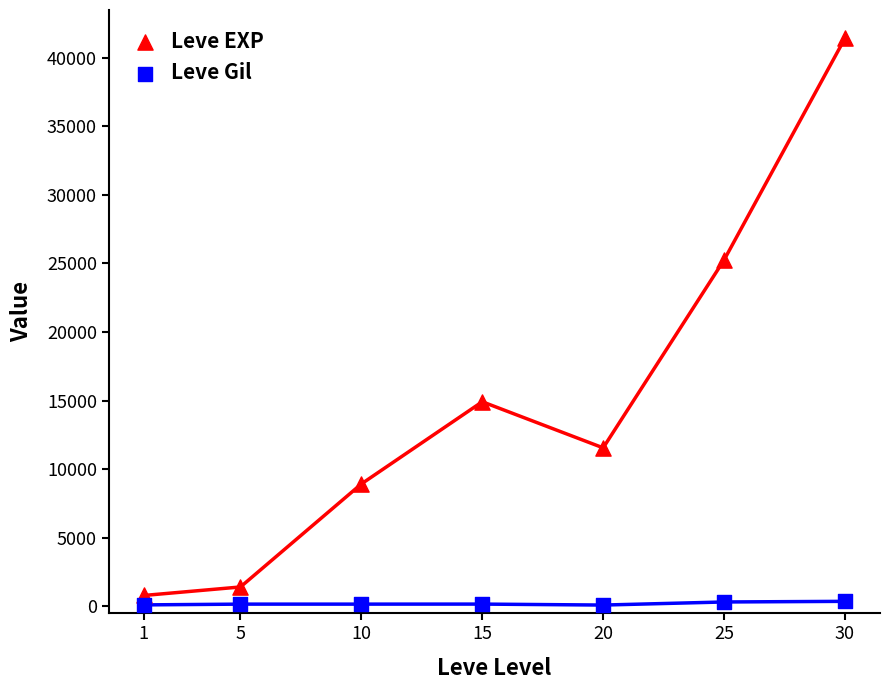

Which series contains the lowest Y value?

Leve Gil